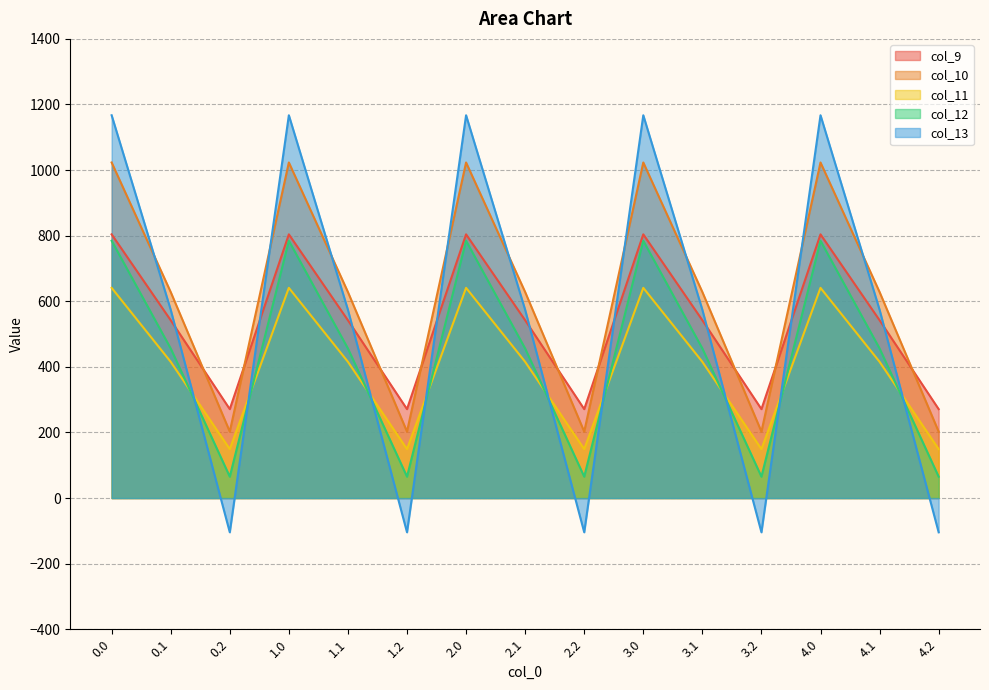

Does the chart have visible grid lines?

Yes